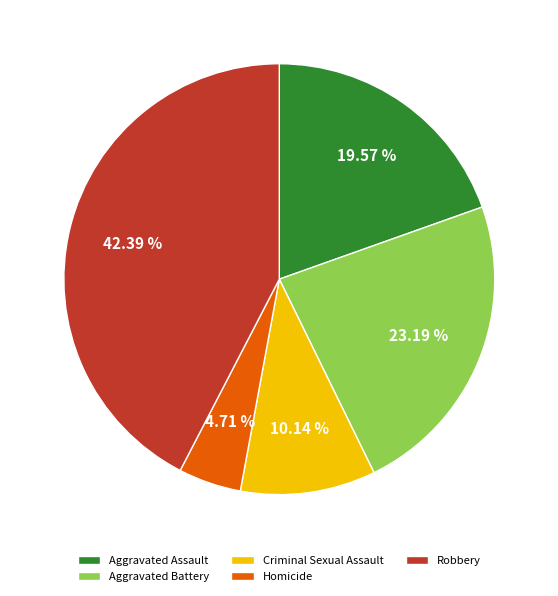

Which category has the smallest portion of the pie?

Homicide